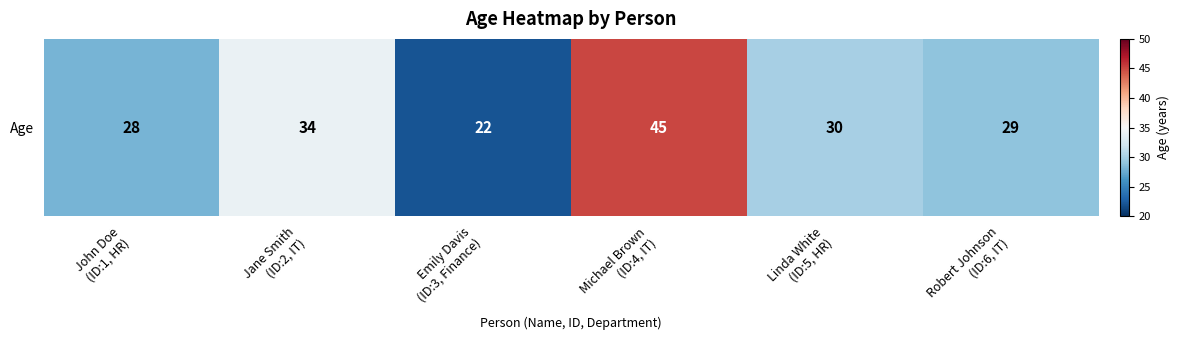

List the labels in order of value, smallest first.

Emily Davis
(ID:3, Finance), John Doe
(ID:1, HR), Robert Johnson
(ID:6, IT), Linda White
(ID:5, HR), Jane Smith
(ID:2, IT), Michael Brown
(ID:4, IT)